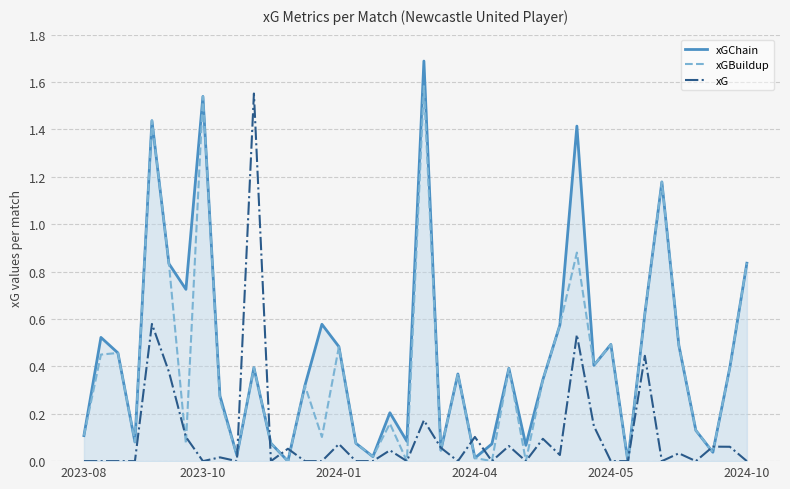

At which label is xGChain closest to 0?

12